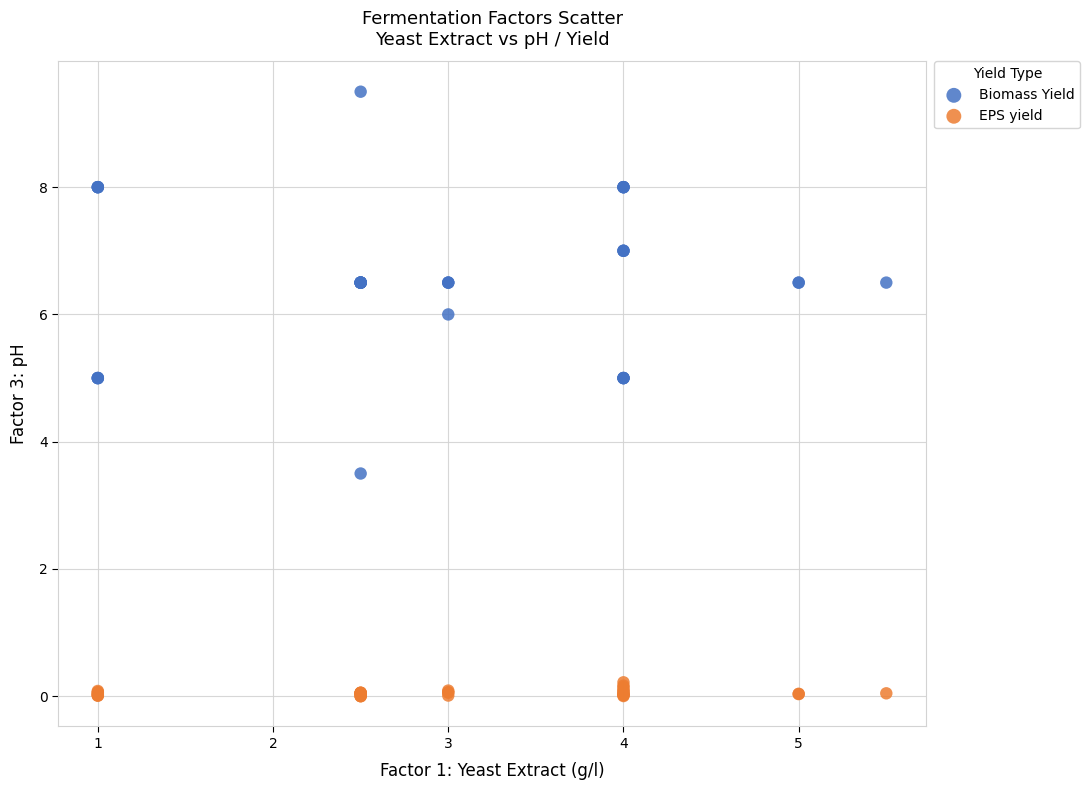

Which series has the largest Y range (max minus min)?

Biomass Yield